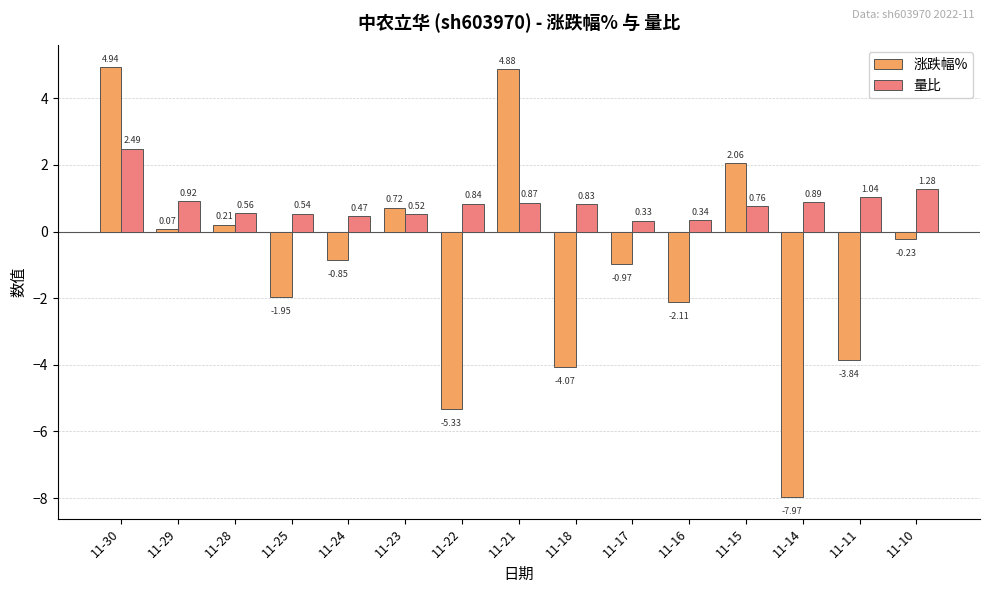

Between 11-29 and 11-24, which series saw the biggest shift?

涨跌幅%